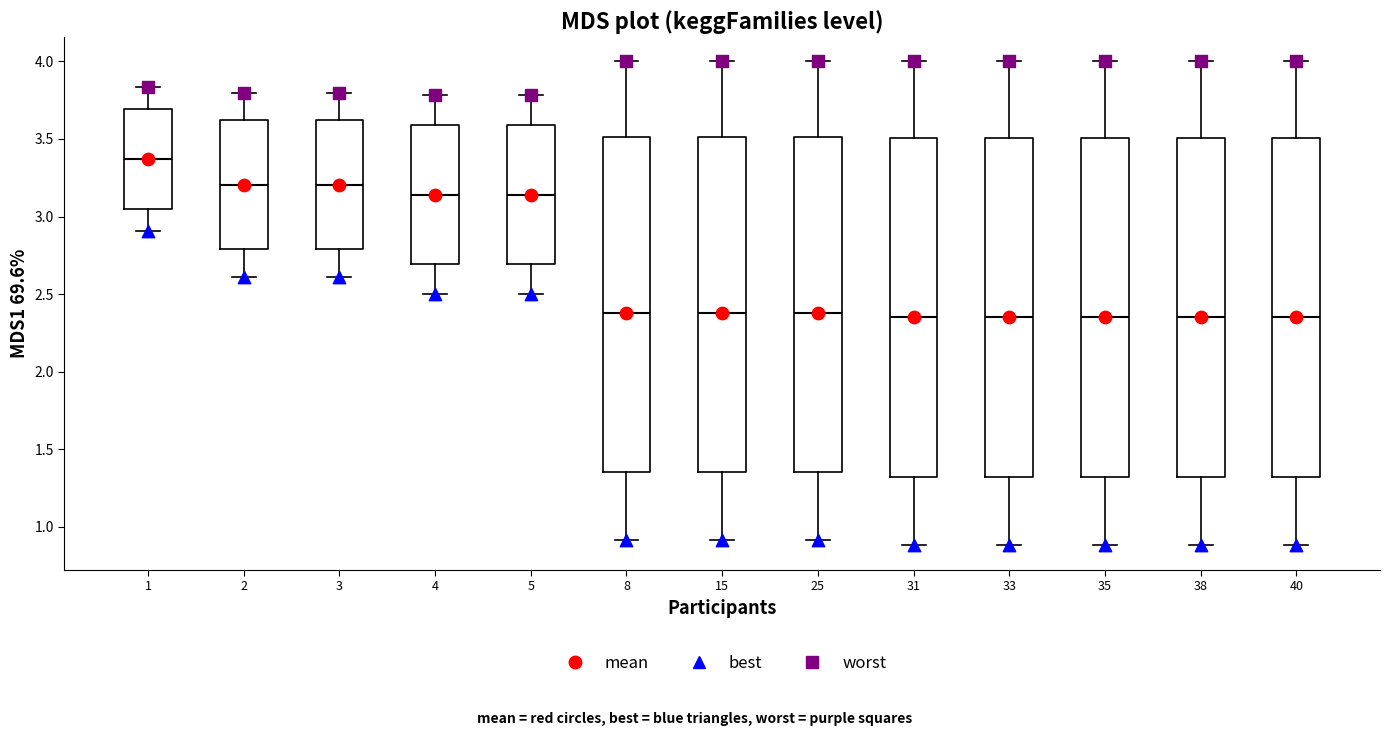

Reading left to right, transcribe this box plot: for each box, give where its median line is, the range the box spans, and where its two whiskers end, as read against the y-axis. The values are not printed on the chart, so give them approximately, as read against the axis.

1: median 3.35, box 3.05 to 3.70, whiskers 2.90 to 3.85
2: median 3.20, box 2.80 to 3.60, whiskers 2.60 to 3.80
3: median 3.20, box 2.80 to 3.60, whiskers 2.60 to 3.80
4: median 3.15, box 2.70 to 3.60, whiskers 2.50 to 3.80
5: median 3.15, box 2.70 to 3.60, whiskers 2.50 to 3.80
8: median 2.40, box 1.35 to 3.50, whiskers 0.90 to 4.00
15: median 2.40, box 1.35 to 3.50, whiskers 0.90 to 4.00
25: median 2.40, box 1.35 to 3.50, whiskers 0.90 to 4.00
31: median 2.35, box 1.30 to 3.50, whiskers 0.90 to 4.00
33: median 2.35, box 1.30 to 3.50, whiskers 0.90 to 4.00
35: median 2.35, box 1.30 to 3.50, whiskers 0.90 to 4.00
38: median 2.35, box 1.30 to 3.50, whiskers 0.90 to 4.00
40: median 2.35, box 1.30 to 3.50, whiskers 0.90 to 4.00